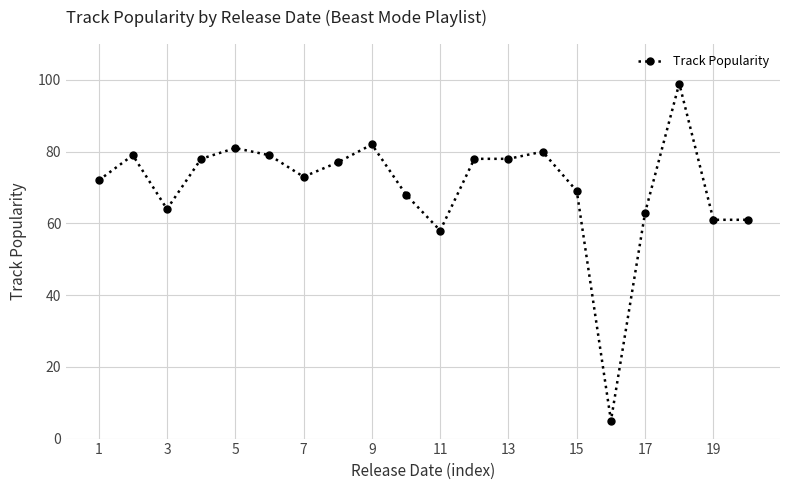

What is the value of the 10th point from the left?

68